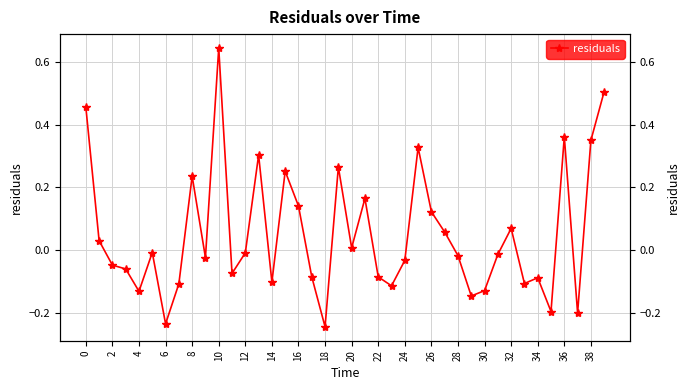

What is the greatest value displayed?

0.6